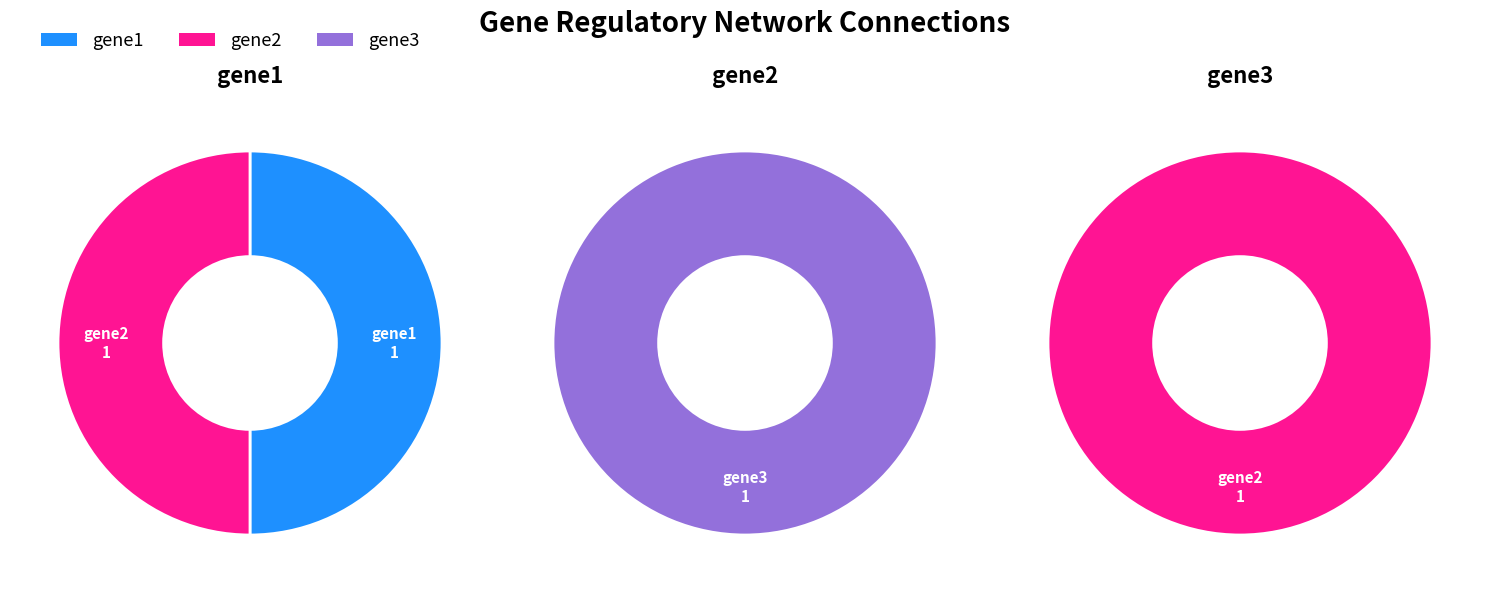

The gene3 slice represents 100% of the pie. True or false?

True